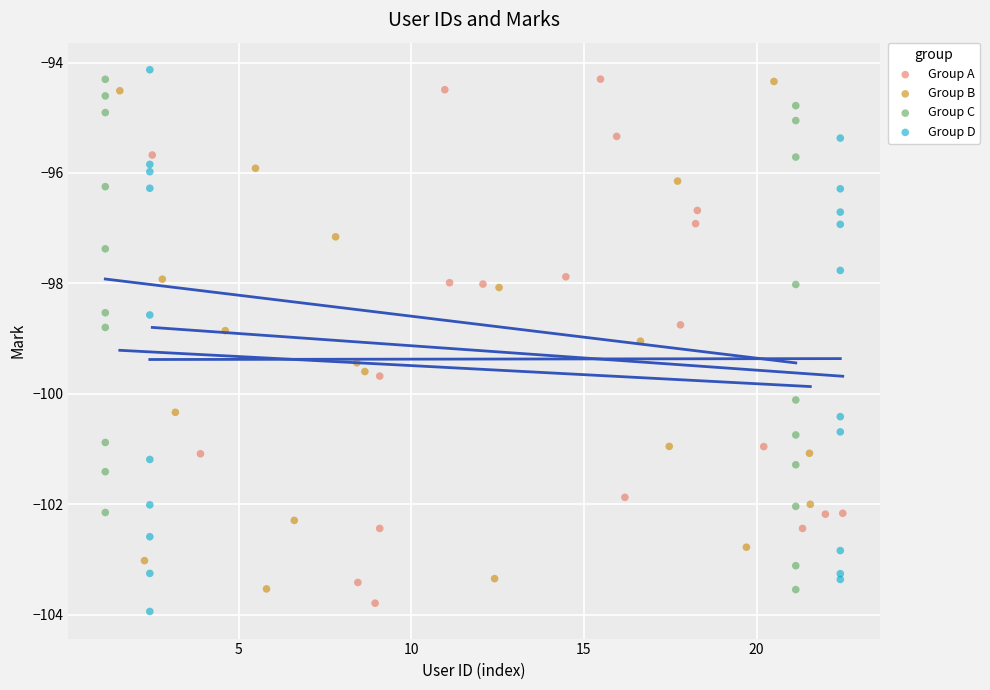

What are all the series names shown in the legend?

Group A, Group B, Group C, Group D